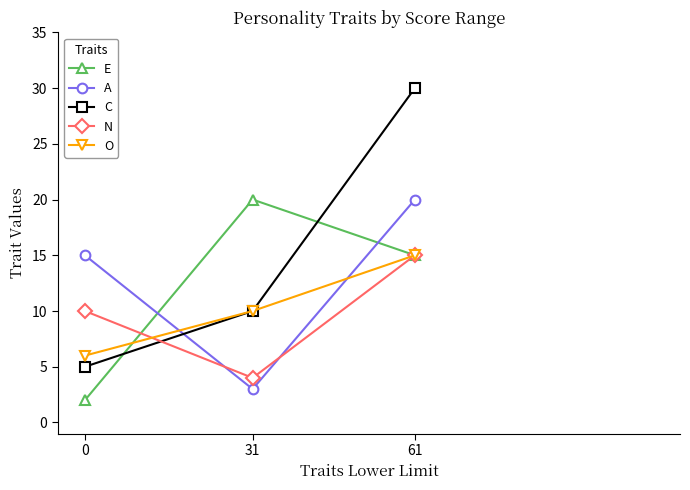

True or false: O has a value of 6 at 0.

True